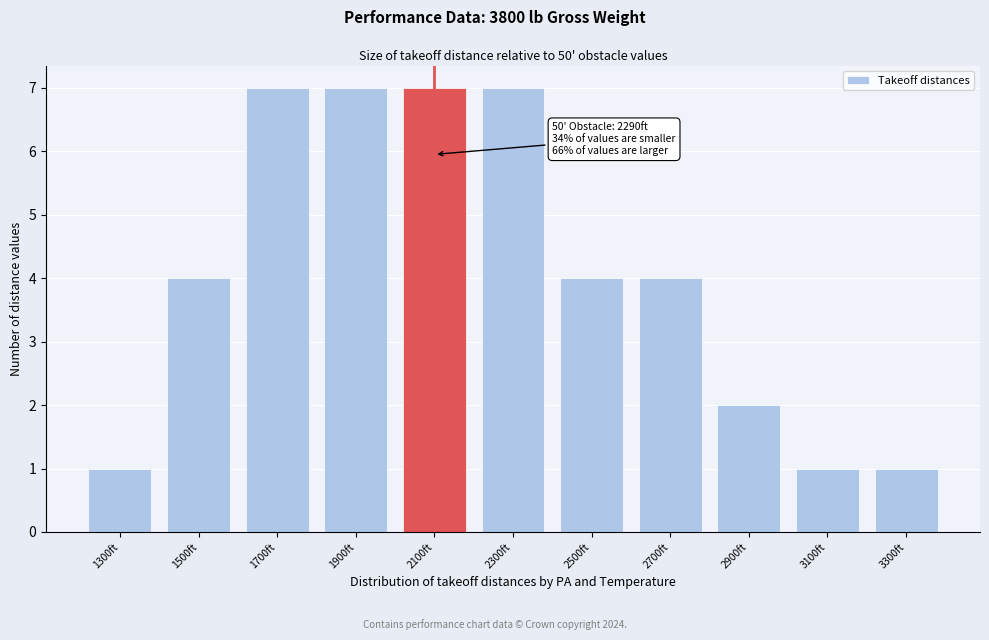

Reading left to right, what are all the values shown in this chart?

1300ft=1	1500ft=4	1700ft=7	1900ft=7	2100ft=7	2300ft=7	2500ft=4	2700ft=4	2900ft=2	3100ft=1	3300ft=1